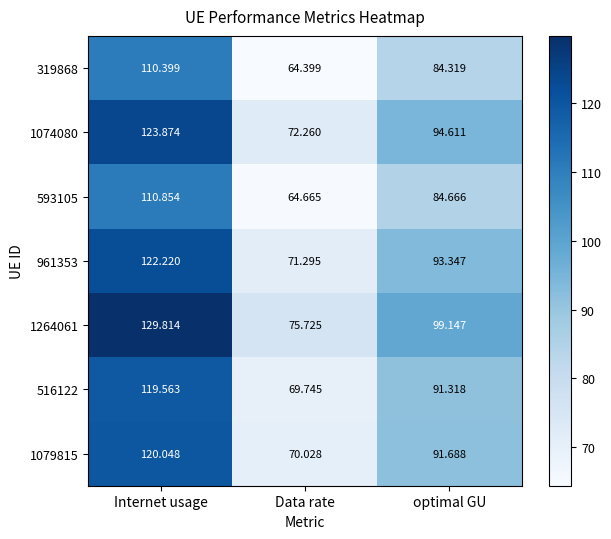

At which category is the sum across all series the highest?

Internet usage